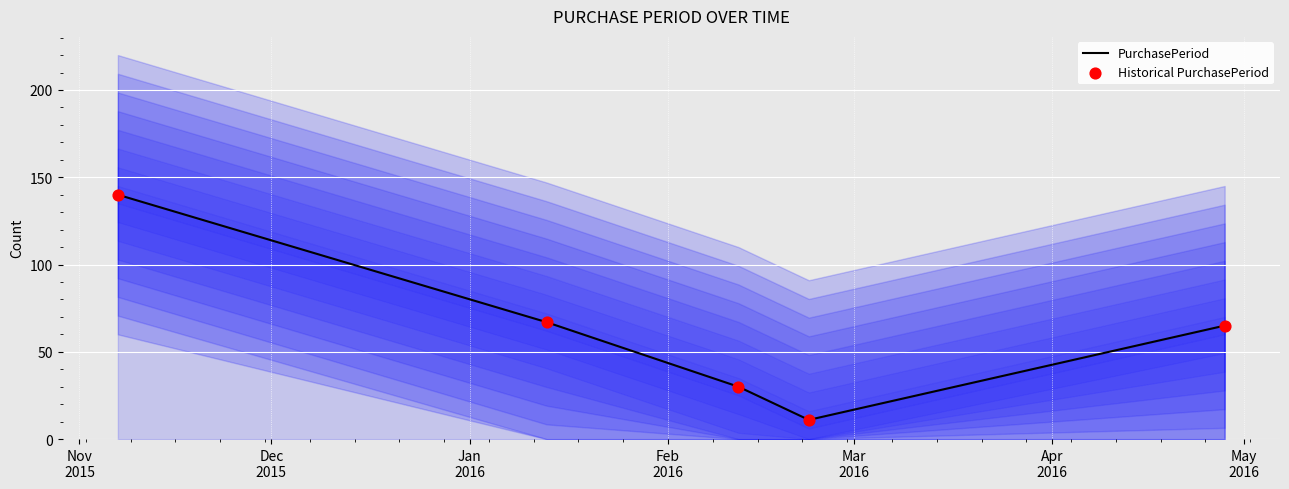

Which series reaches the maximum Y coordinate?

PurchasePeriod